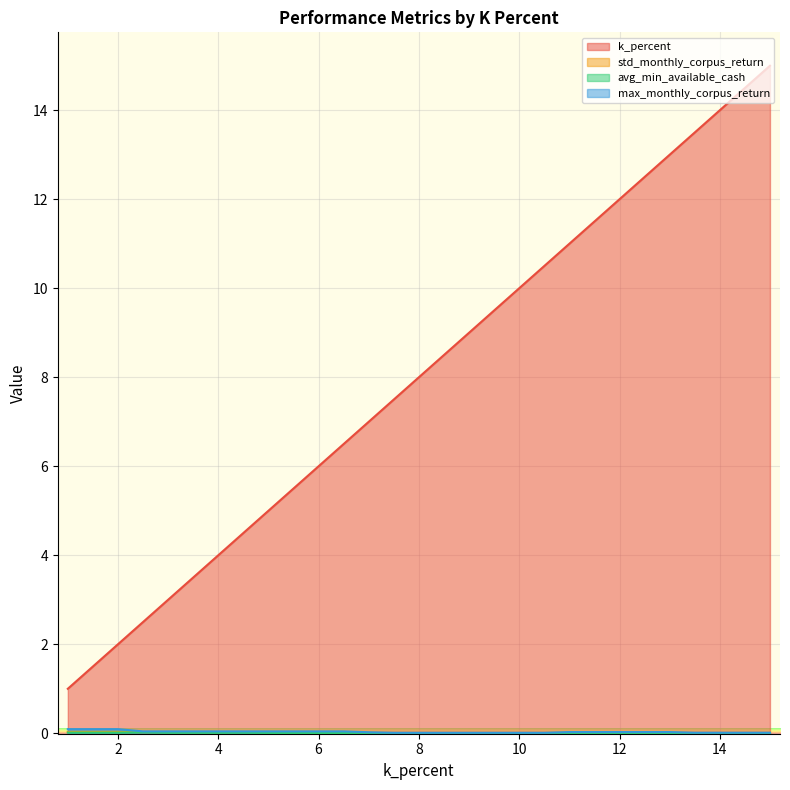

What is the sum of the k_percent values at 4 and 8?

12.0